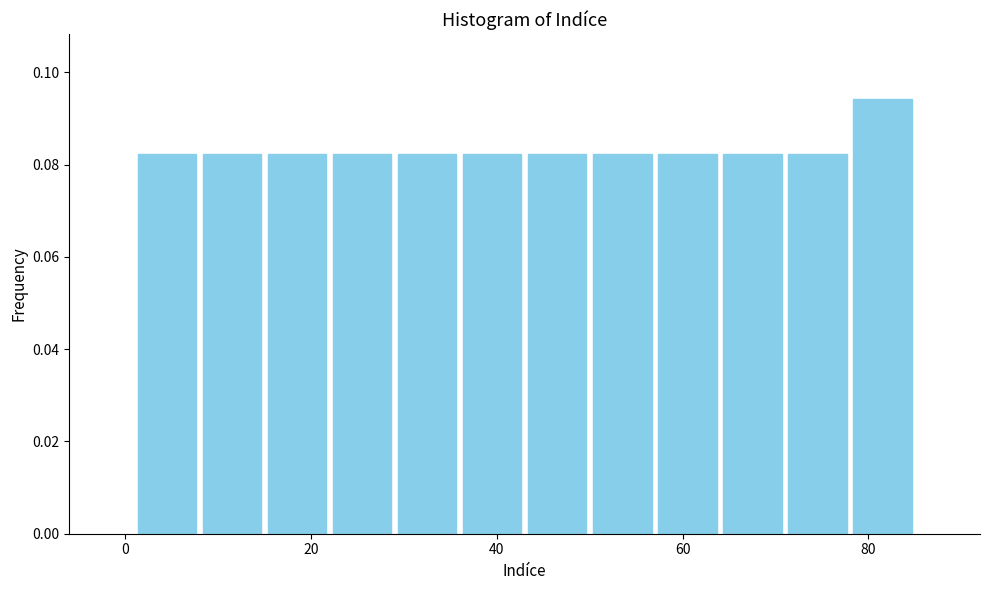

Read against the x-axis, roughly where is the centre of the tallest bar?

82